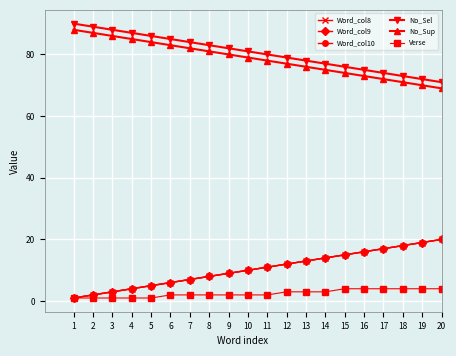

Rank the series at 4 from lowest to highest value.

Verse, Word_col8, Word_col9, Word_col10, No_Sup, No_Sel